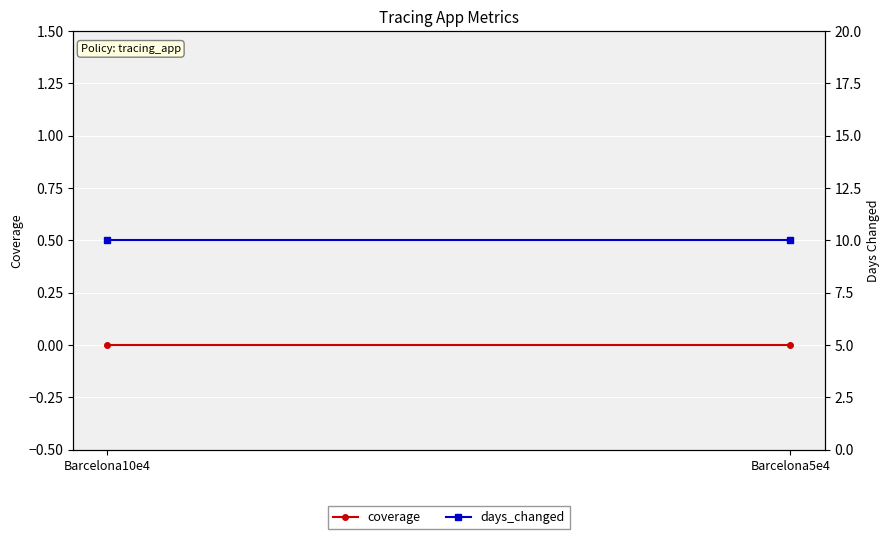

Reading right to left, what are all the values shown in this chart?

coverage: Barcelona5e4=0	Barcelona10e4=0
days_changed: Barcelona5e4=10	Barcelona10e4=10